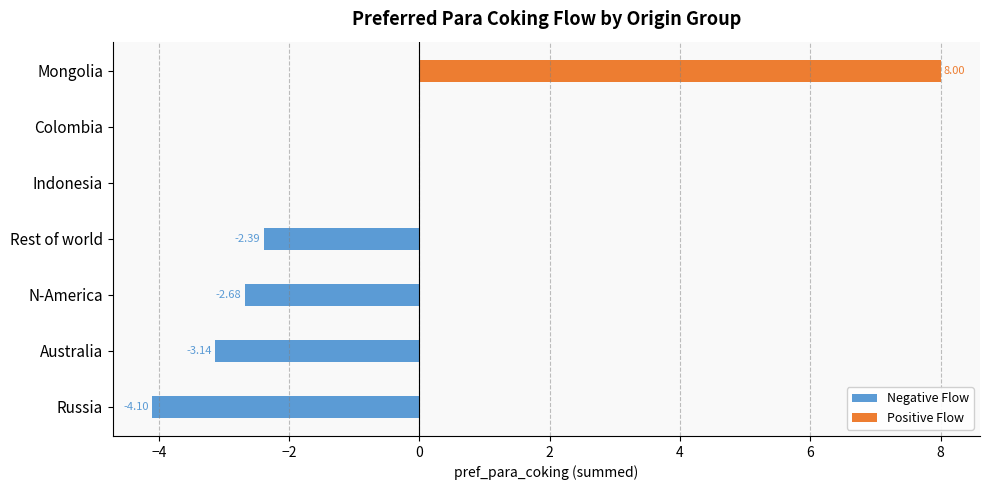

Which series has the largest total across all categories?

Positive Flow